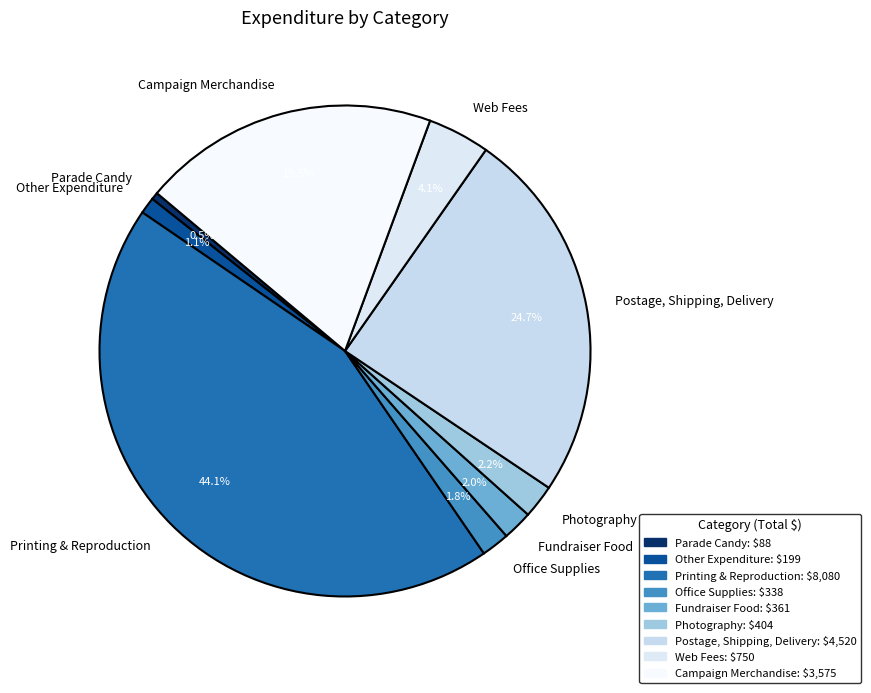

Rank the categories by value from highest to lowest.

Printing & Reproduction, Postage, Shipping, Delivery, Campaign Merchandise, Web Fees, Photography, Fundraiser Food, Office Supplies, Other Expenditure, Parade Candy